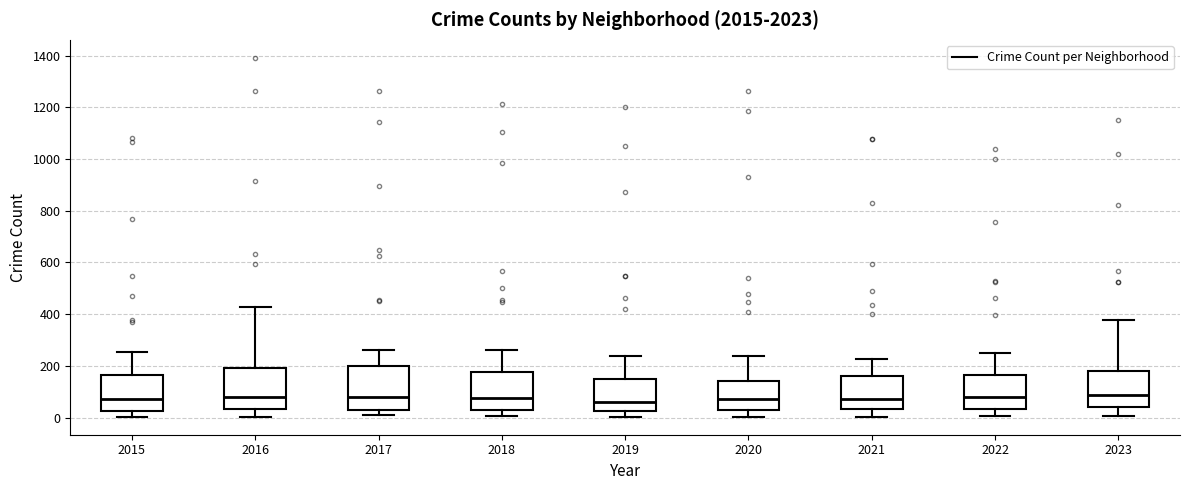

Where does the median line of the box at x = 2021 sit on the y-axis? The values are not printed on the chart, so give them approximately, as read against the axis.

80